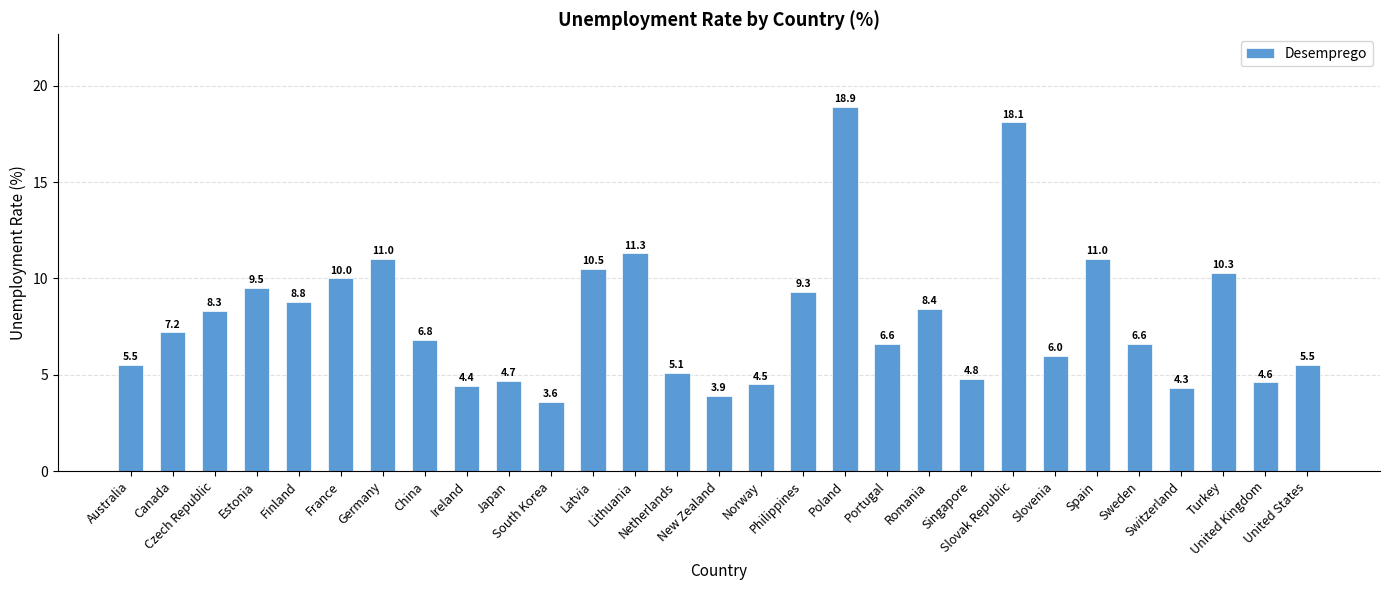

What is the maximum value shown in the chart?

18.9